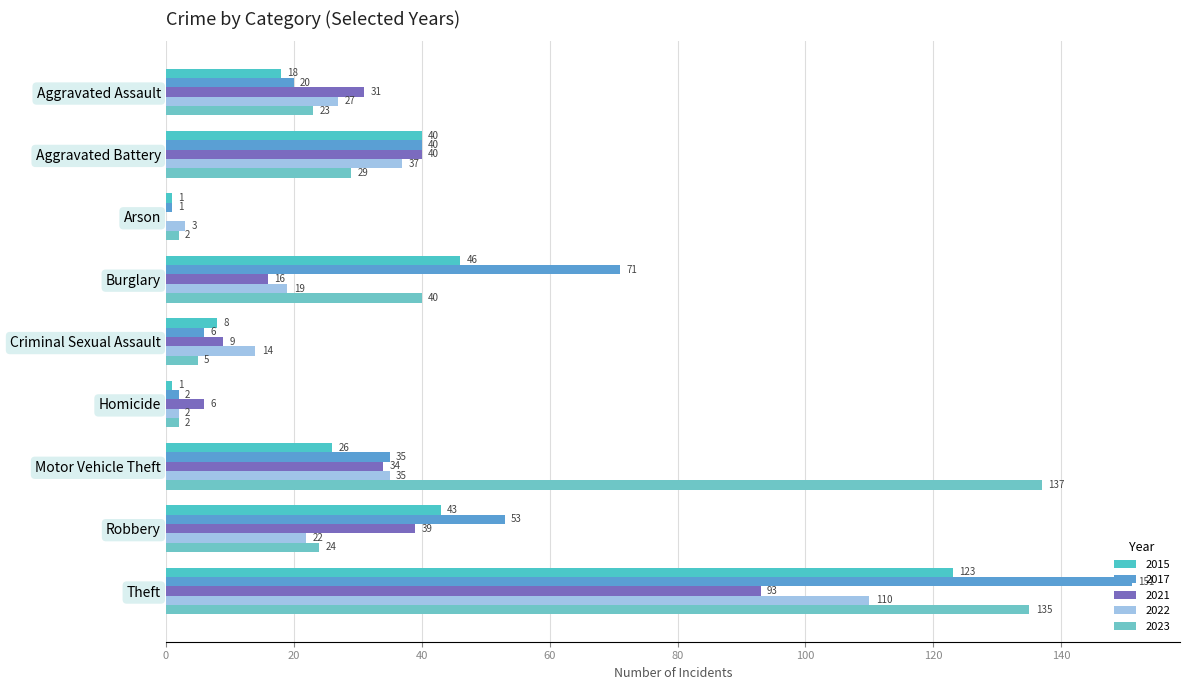

What are all the series names shown in the legend?

2015, 2017, 2021, 2022, 2023